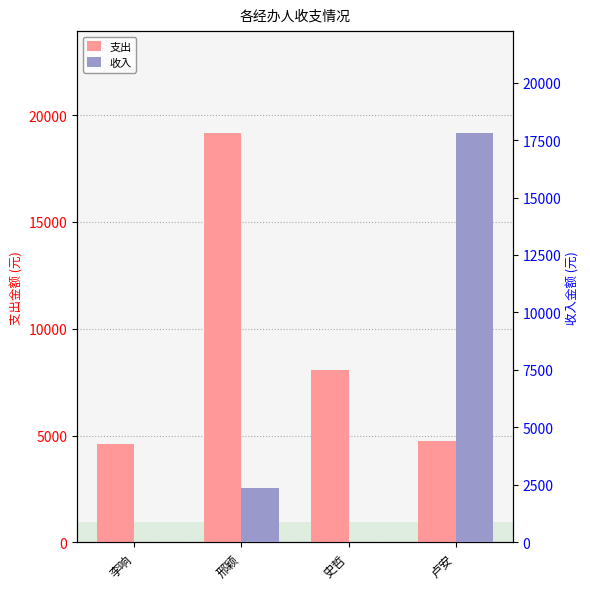

Which label corresponds to the largest value in the chart?

邢颖